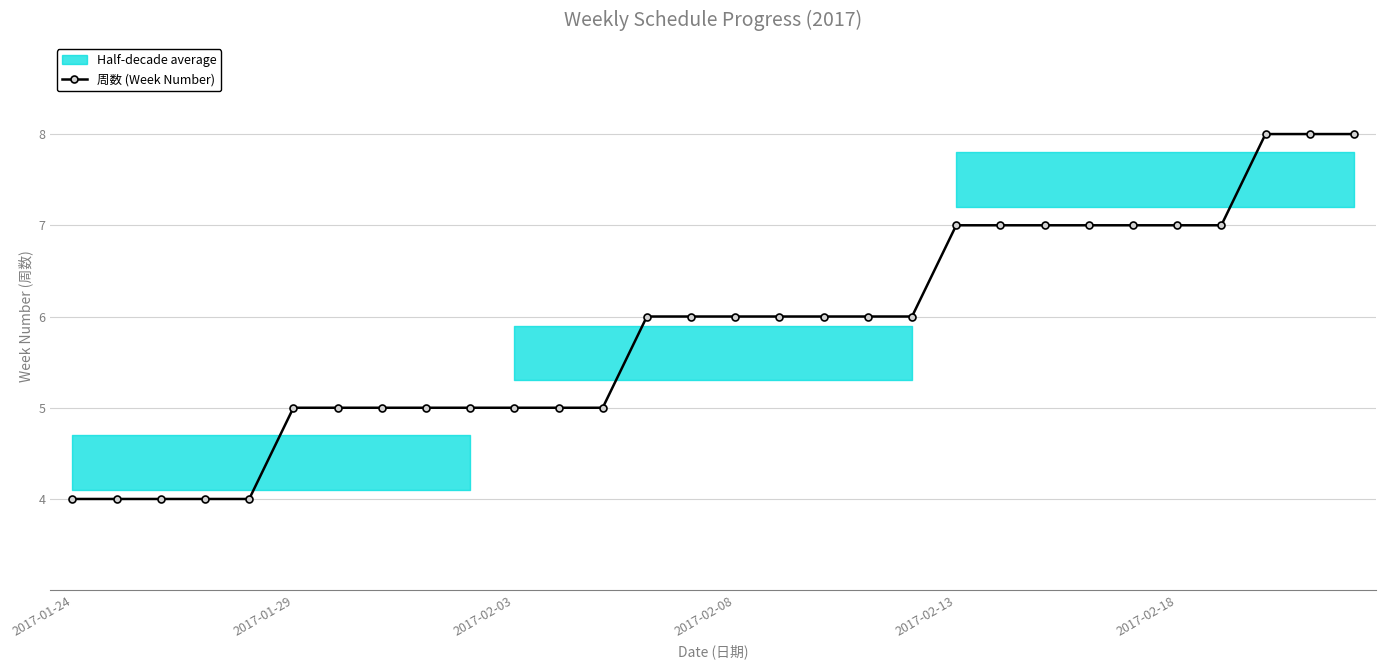

The chart shows a value of 7 at 9. True or false?

False